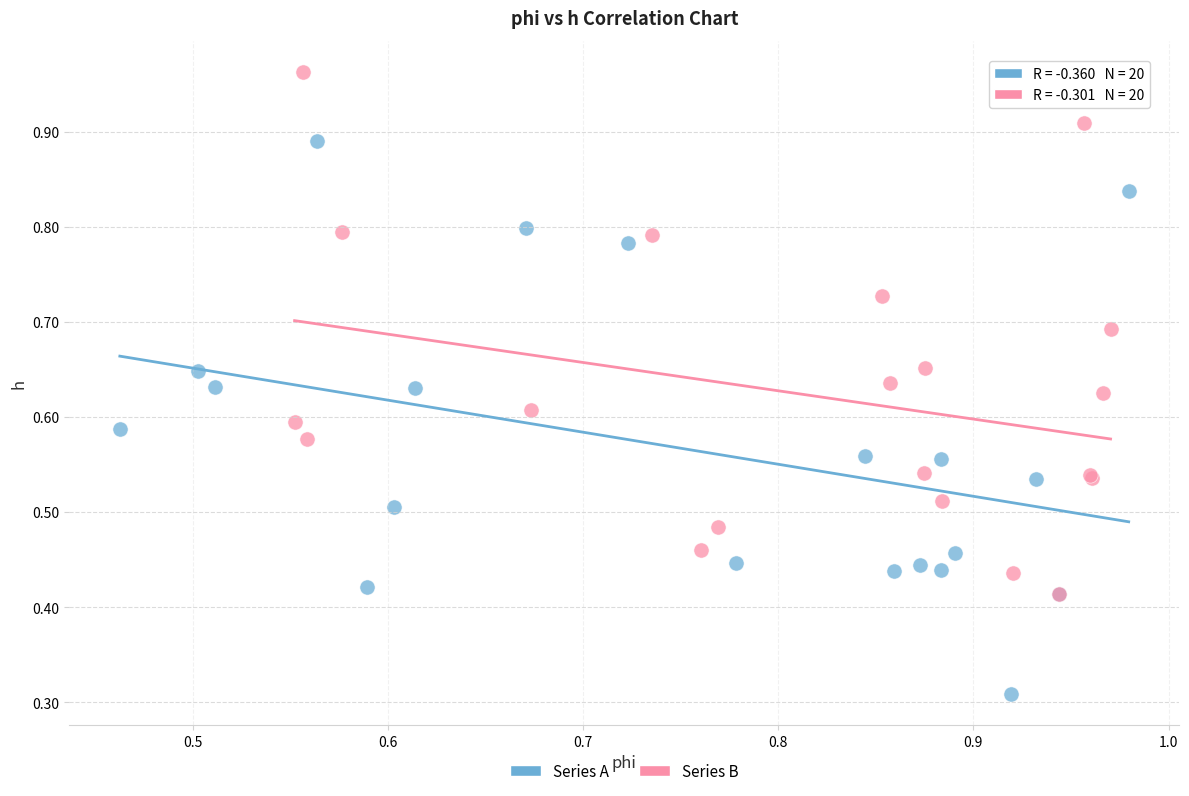

Which series contains the lowest Y value?

Series A